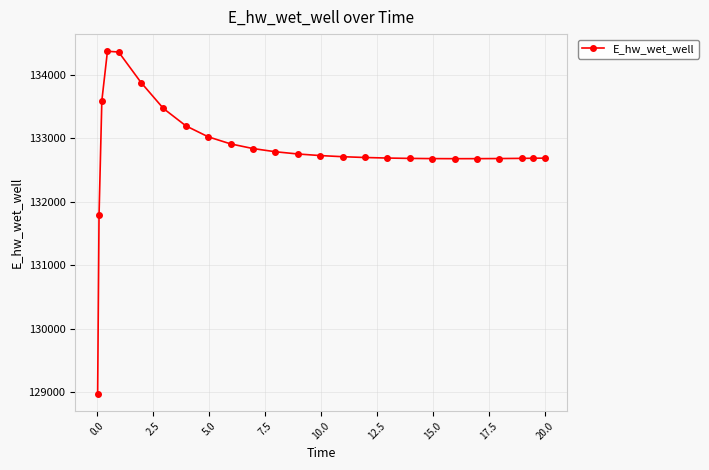

Is this an area chart (filled region under the line)?

No